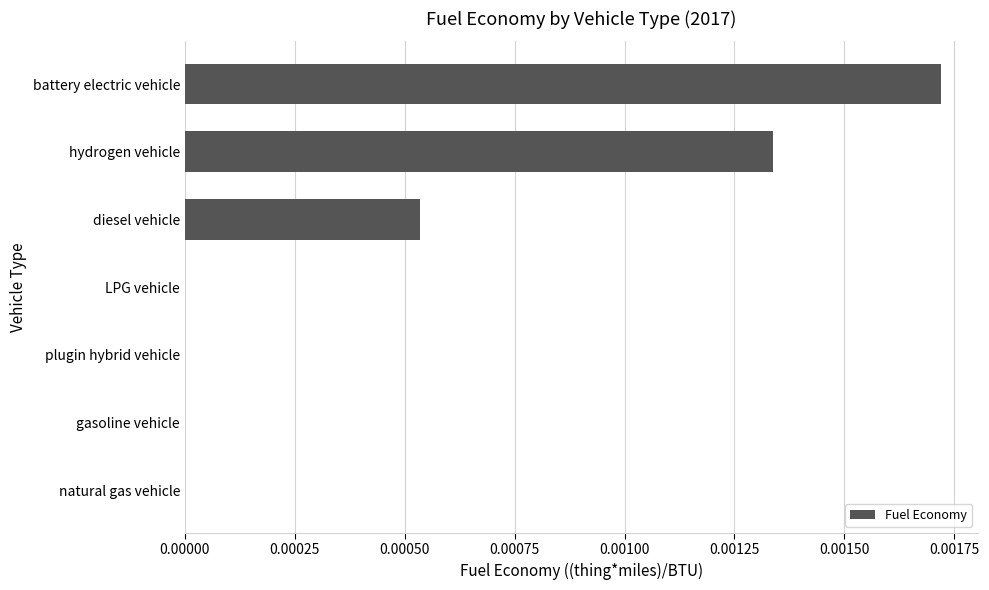

Which category has the highest value across all series?

battery electric vehicle